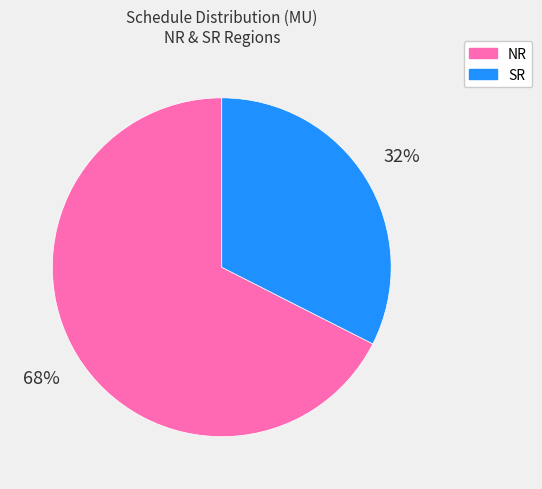

To the nearest percent, what percentage of the pie is SR?

32%